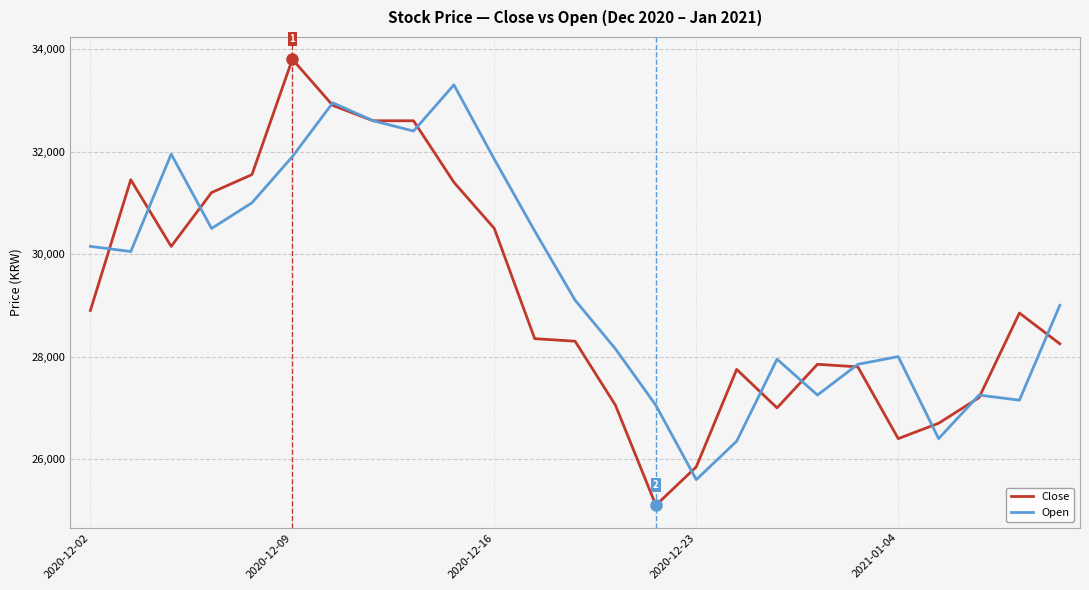

What is the minimum value shown in the chart?

25100